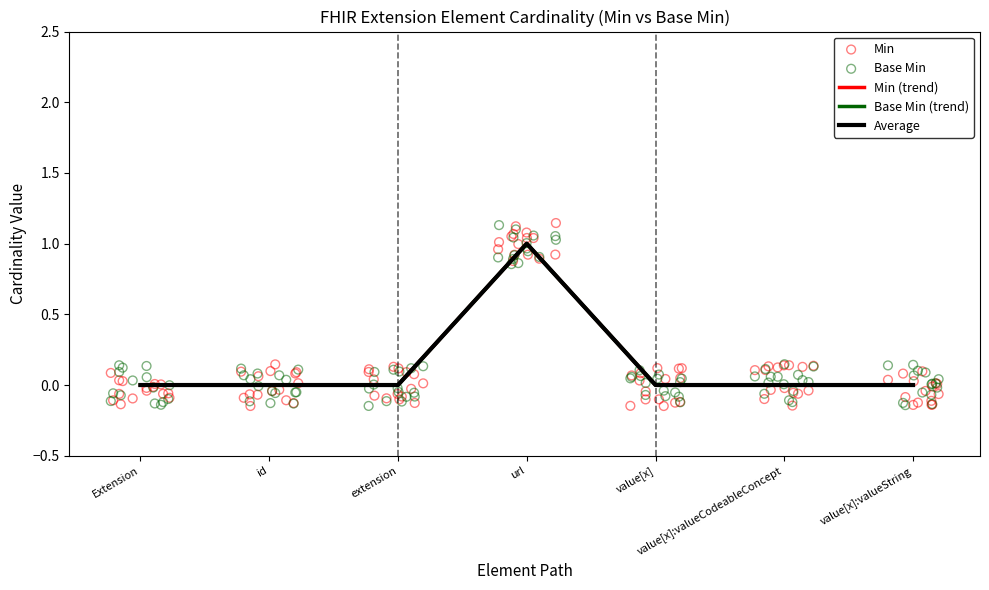

Is the value of Base Min at extension greater than the value of Min at value[x]:valueCodeableConcept?

No